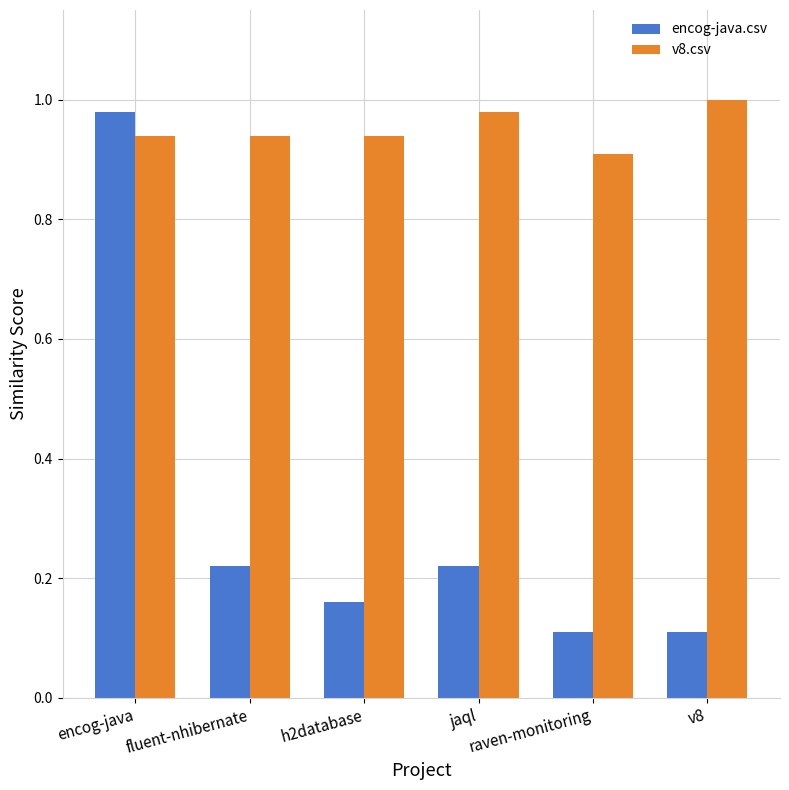

What is the label of the 5th bar from the right?

fluent-nhibernate